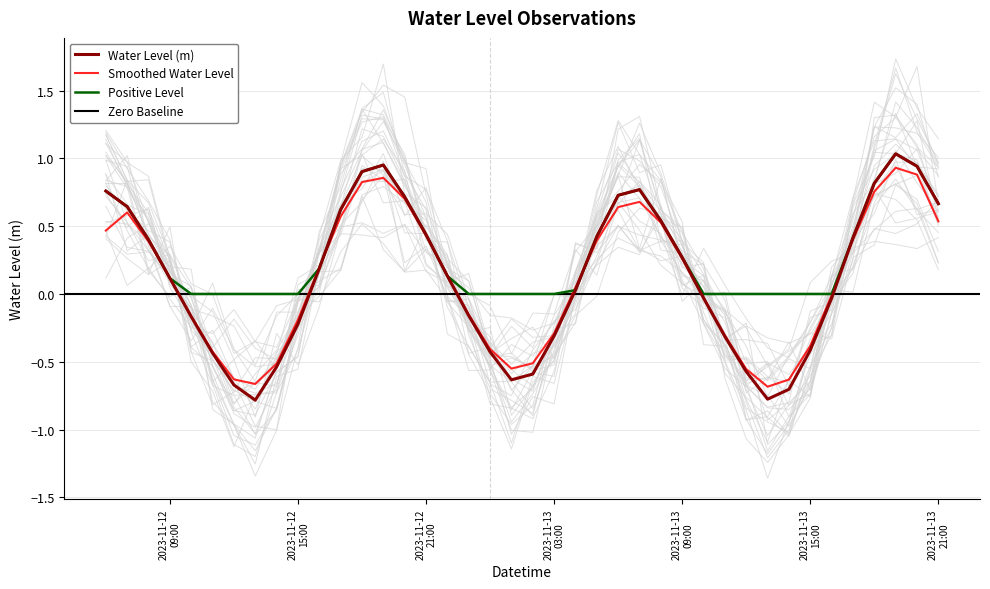

What is the lowest value of the Water Level (m) series?

-0.8